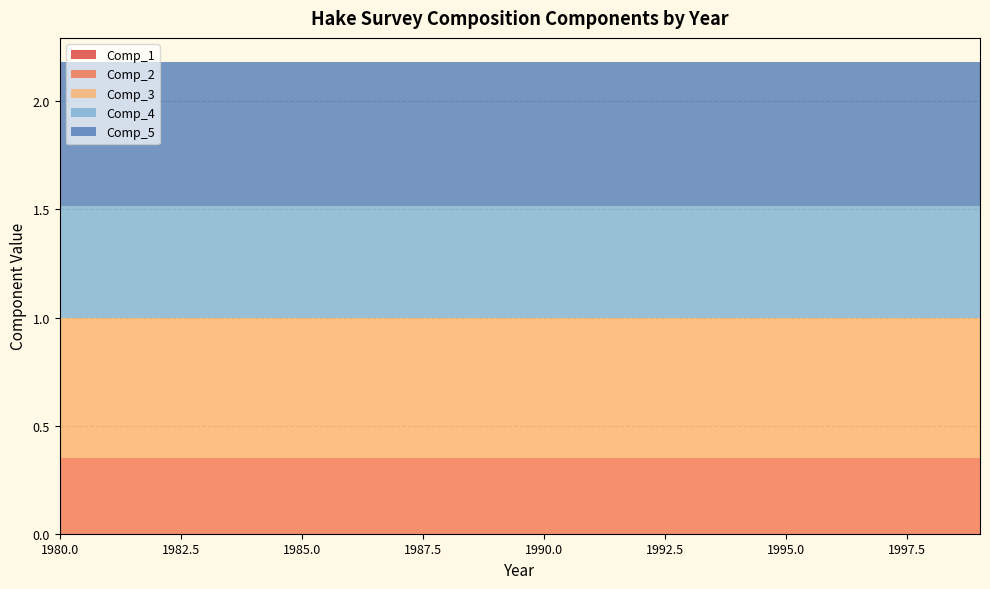

Reading right to left, extract all data points from this chart.

Comp_1: 0.0	0.0	0.0	0.0	0.0	0.0	0.0	0.0	0.0	0.0	0.0	0.0	0.0	0.0	0.0	0.0	0.0	0.0	0.0	0.0
Comp_2: 0.4	0.4	0.4	0.4	0.4	0.4	0.4	0.4	0.4	0.4	0.4	0.4	0.4	0.4	0.4	0.4	0.4	0.4	0.4	0.4
Comp_3: 0.6	0.6	0.6	0.6	0.6	0.6	0.6	0.6	0.6	0.6	0.6	0.6	0.6	0.6	0.6	0.6	0.6	0.6	0.6	0.6
Comp_4: 0.5	0.5	0.5	0.5	0.5	0.5	0.5	0.5	0.5	0.5	0.5	0.5	0.5	0.5	0.5	0.5	0.5	0.5	0.5	0.5
Comp_5: 0.7	0.7	0.7	0.7	0.7	0.7	0.7	0.7	0.7	0.7	0.7	0.7	0.7	0.7	0.7	0.7	0.7	0.7	0.7	0.7